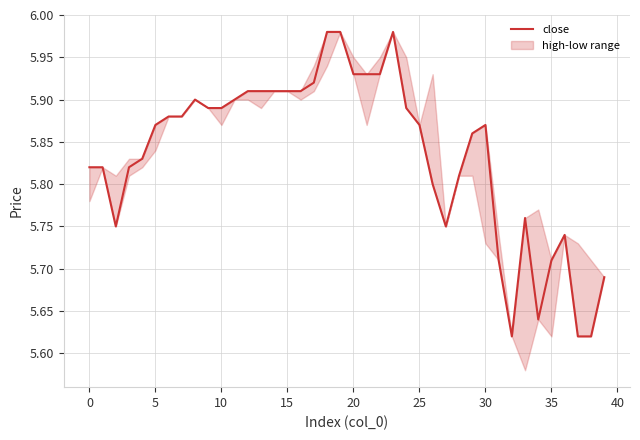

The value at 0 is 9.9. True or false?

False